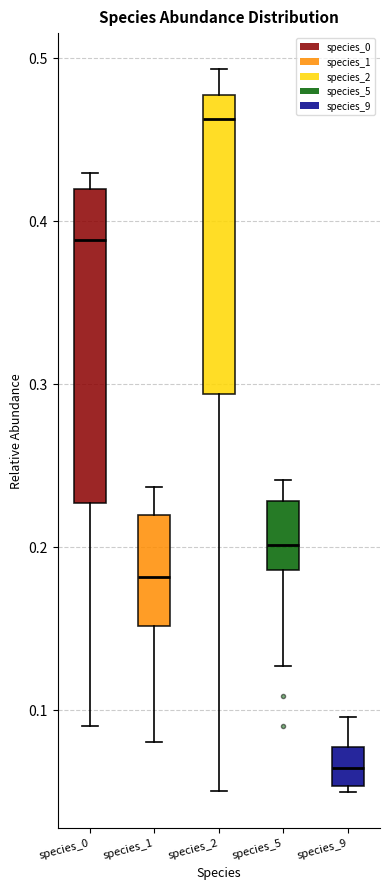

Reading left to right, transcribe this box plot: for each box, give where its median line is, the range the box spans, and where its two whiskers end, as read against the y-axis. The values are not printed on the chart, so give them approximately, as read against the axis.

species_0: median 0.39, box 0.23 to 0.42, whiskers 0.09 to 0.43
species_1: median 0.18, box 0.15 to 0.22, whiskers 0.08 to 0.24
species_2: median 0.46, box 0.29 to 0.48, whiskers 0.05 to 0.49
species_5: median 0.20, box 0.19 to 0.23, whiskers 0.13 to 0.24
species_9: median 0.06, box 0.05 to 0.08, whiskers 0.05 (just below the box's lower edge) to 0.10